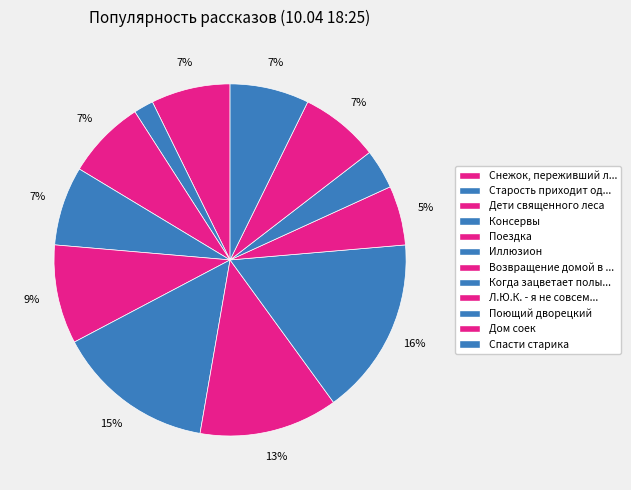

To the nearest percent, what is the difference between the Поющий дворецкий and Консервы slice percentages?

4%